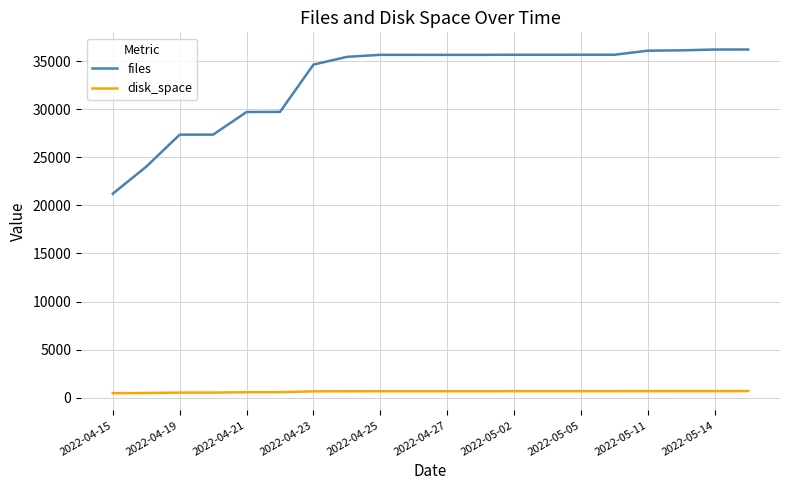

Rank the series by their average value, from lowest to highest.

disk_space, files